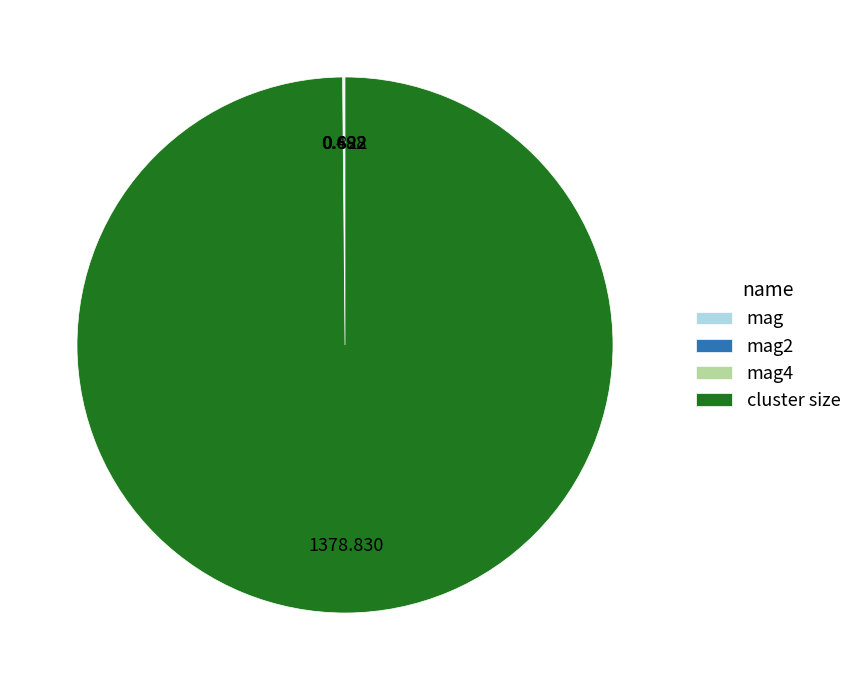

What is the majority slice?

cluster size